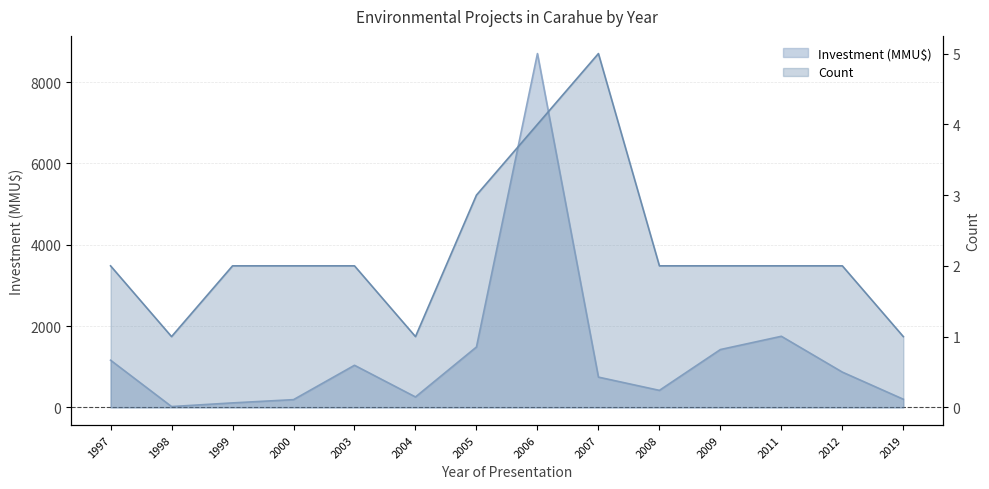

Does the chart have visible grid lines?

Yes